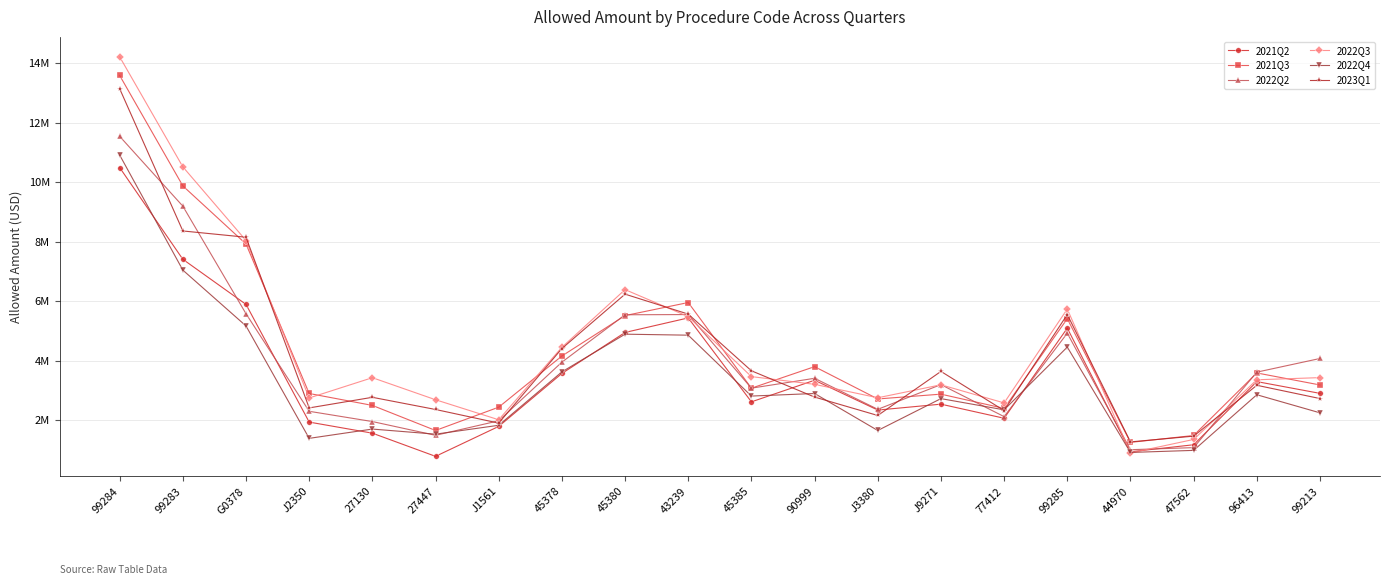

Between which two adjacent categories do 2023Q1 and 2022Q3 first intersect?

99283 and G0378